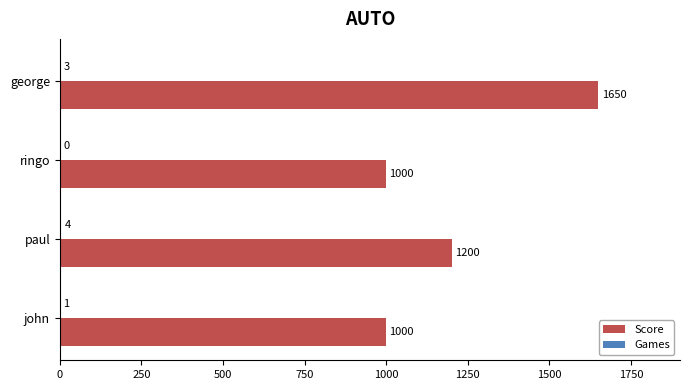

Which category has the highest value in the Score series?

george